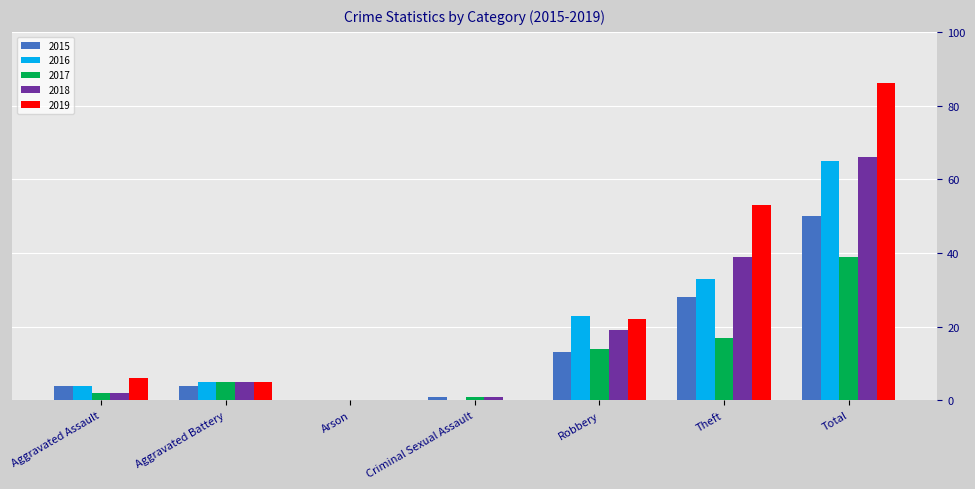

What is the total value across all series at Robbery?

91